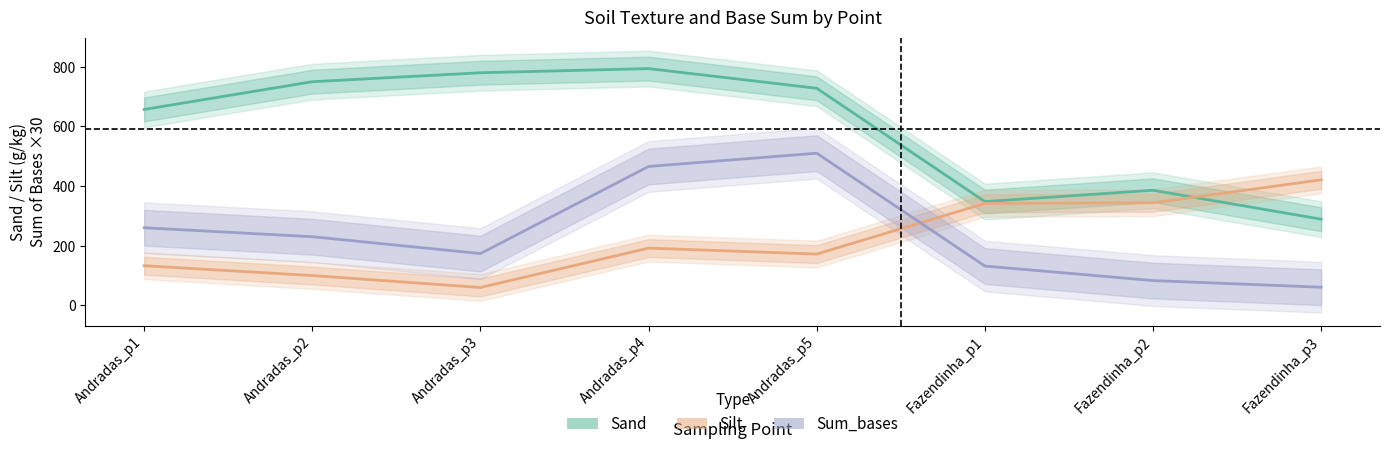

At which category does the chart reach its minimum across all series?

Andradas_p3